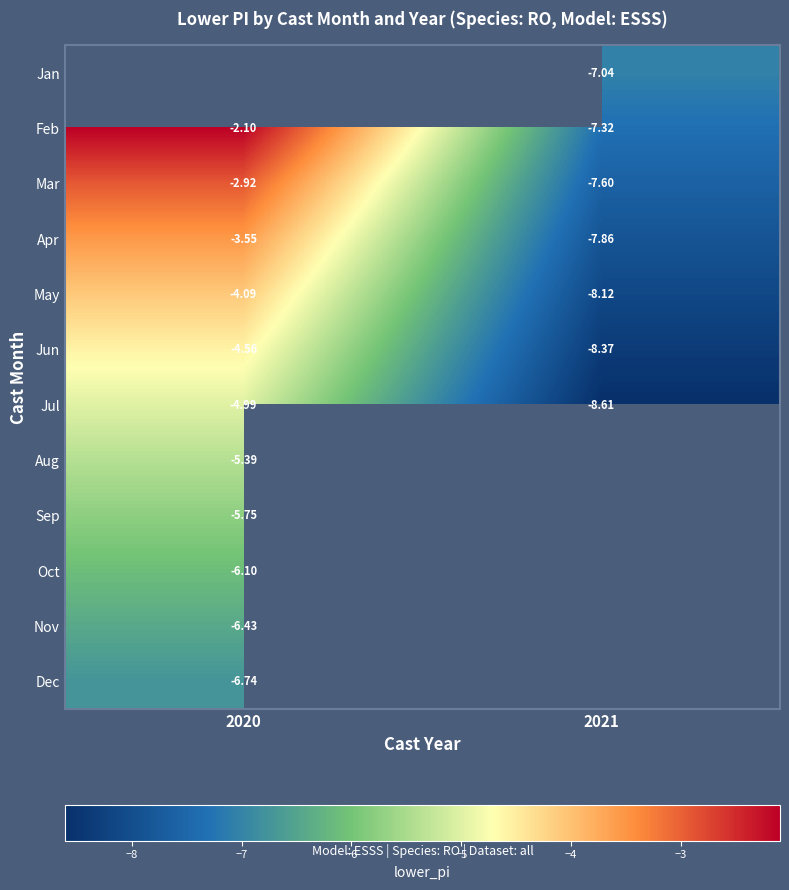

Between 2020 and 2021, which is larger?

2021